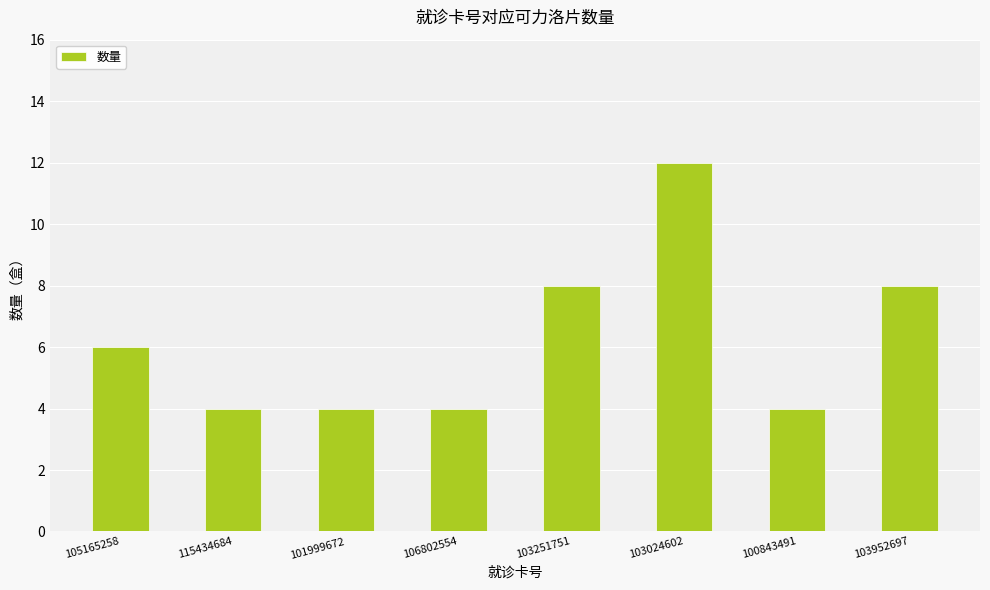

Approximately how many times larger is the value at 106802554 compared to 115434684?

1.0